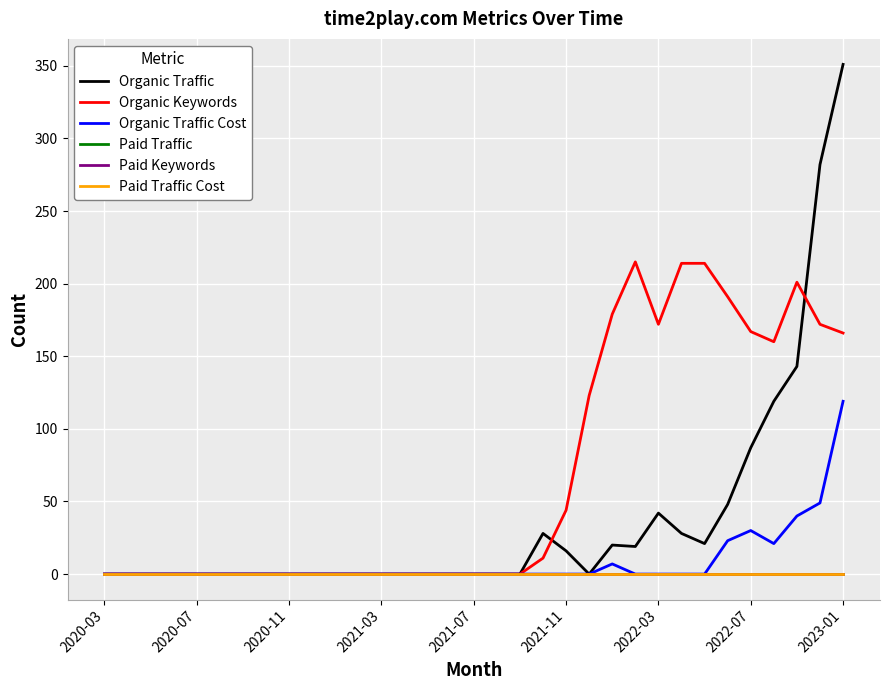

True or false: Paid Keywords and Paid Traffic cross at least once.

False